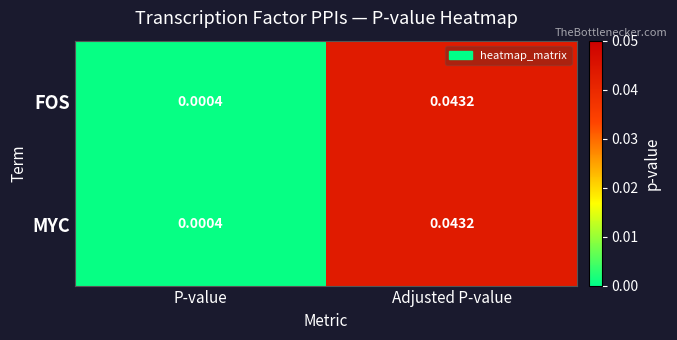

At which label is MYC closest to 0?

P-value